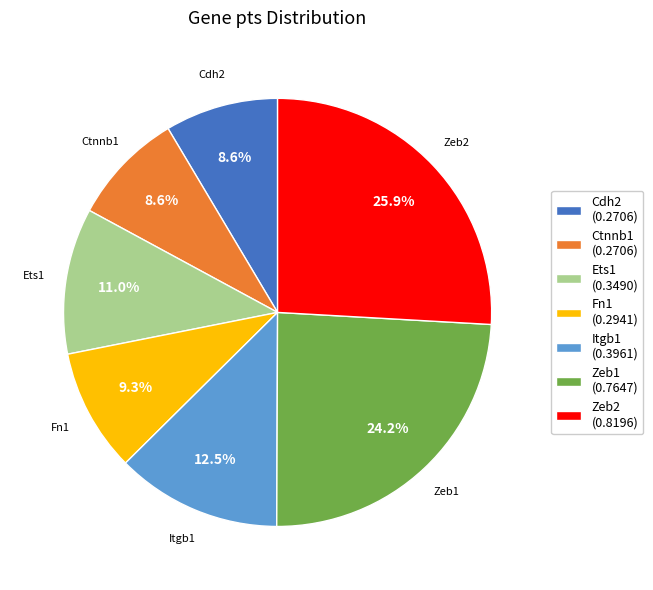

Which category has the biggest portion of the pie?

Zeb2